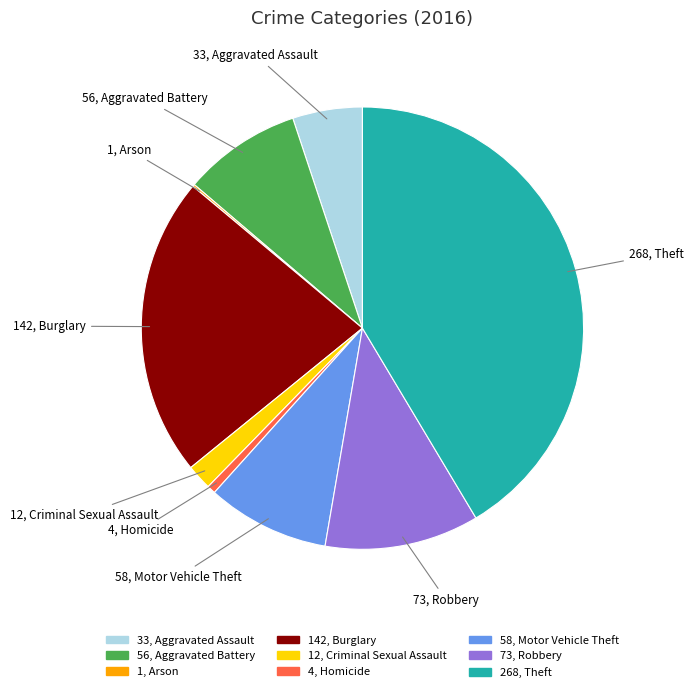

Is there any slice that represents more than half of the pie?

No